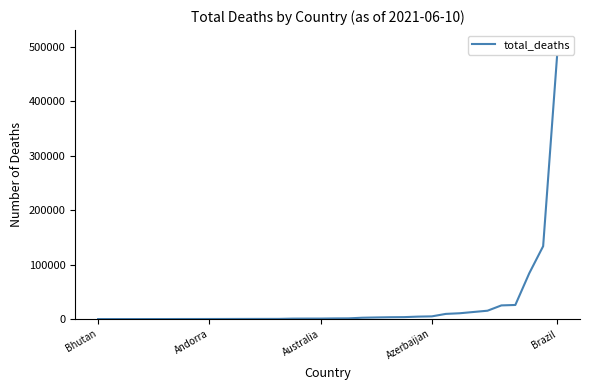

Does the chart have visible grid lines?

No